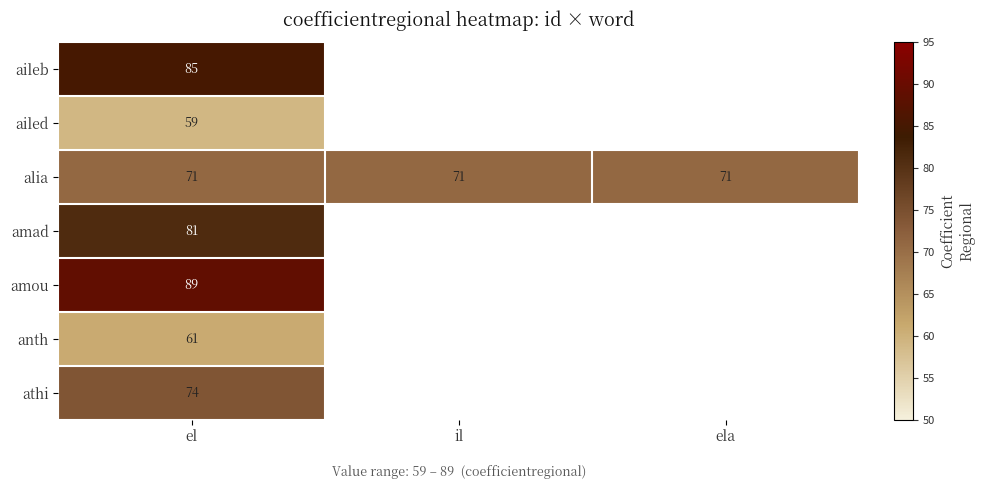

At how many categories does at least one series exceed 77?

1